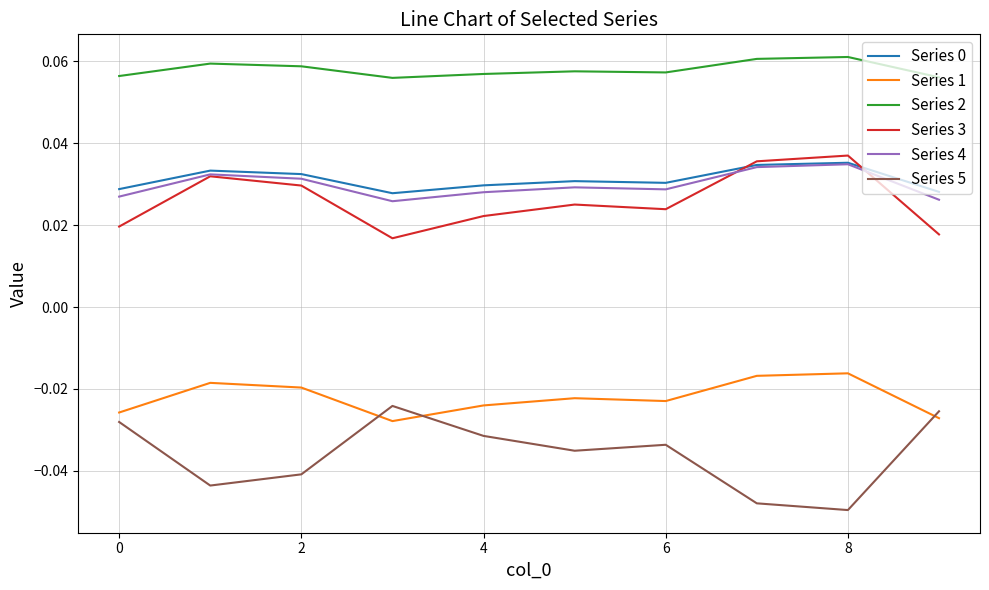

Count the number of categories in the chart.

10